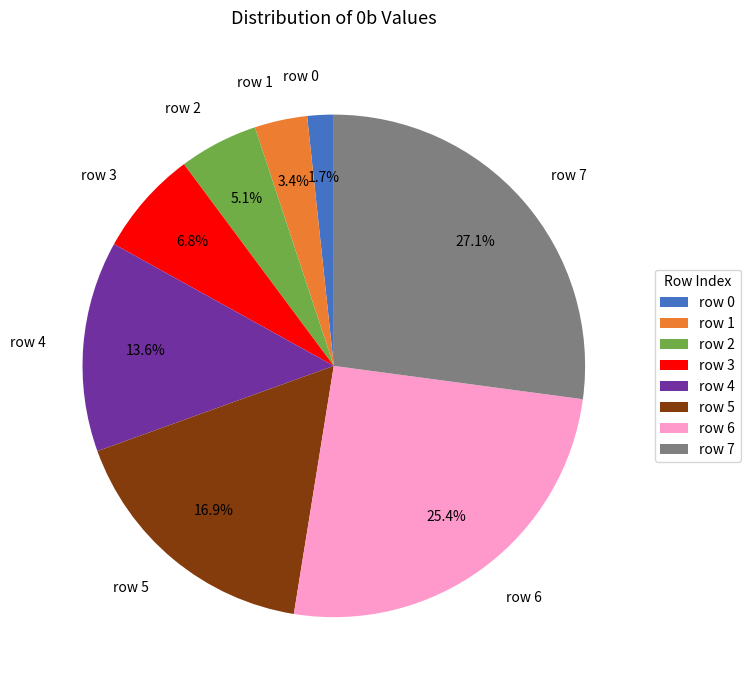

Is there any slice that represents more than half of the pie?

No